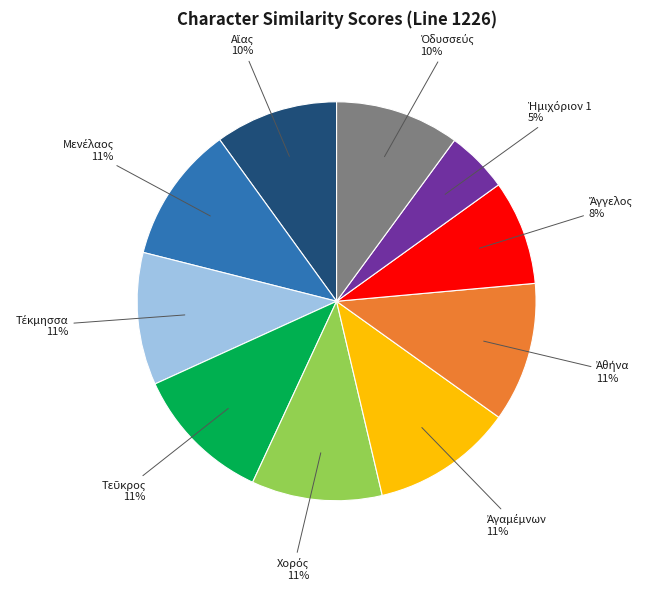

Is there a majority slice in this chart?

No